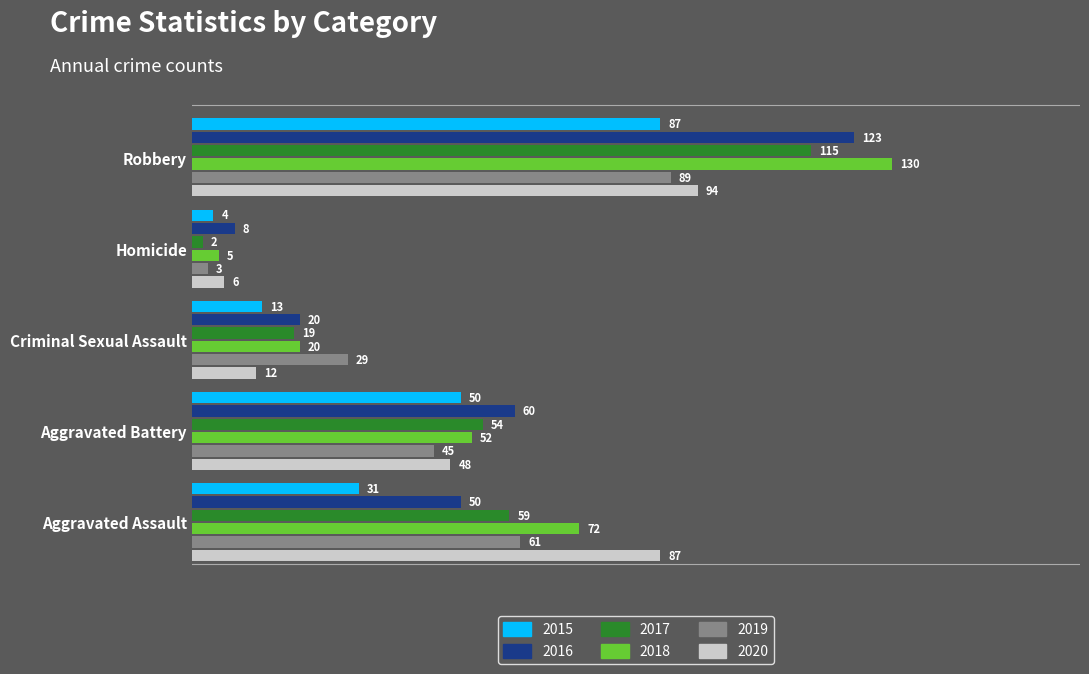

What is the spread (max minus min) of values at Aggravated Assault?

56